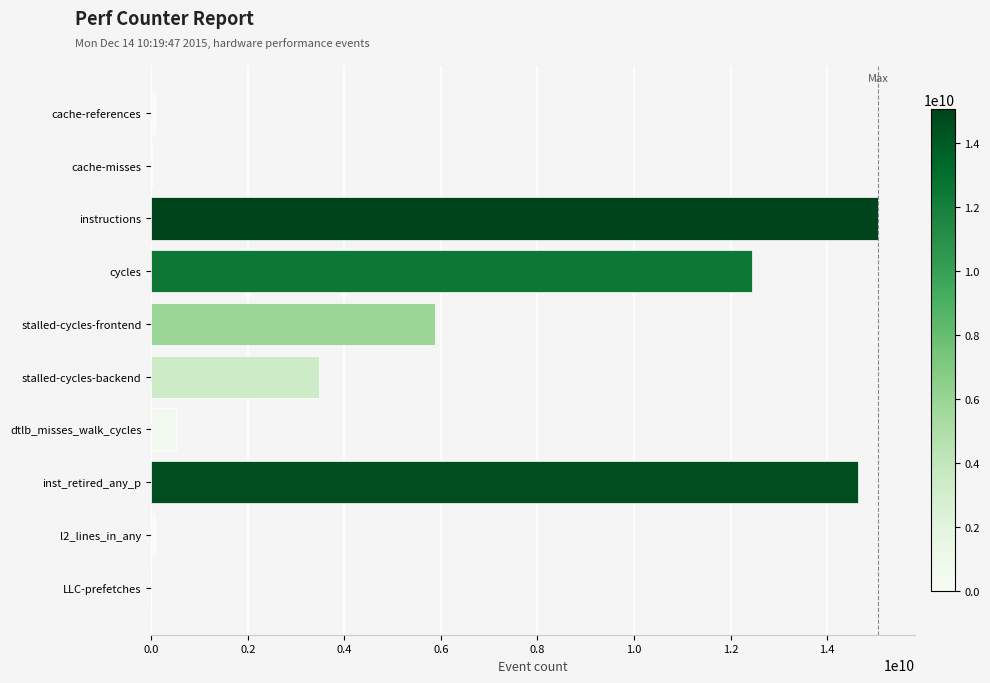

How many series are shown in this chart?

1